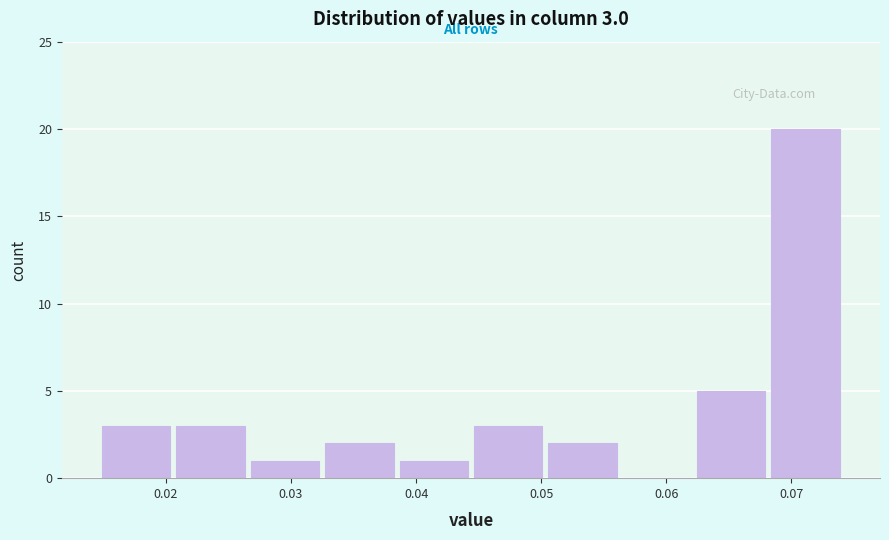

Which range on the x-axis has the tallest bar?

0.068 to 0.074